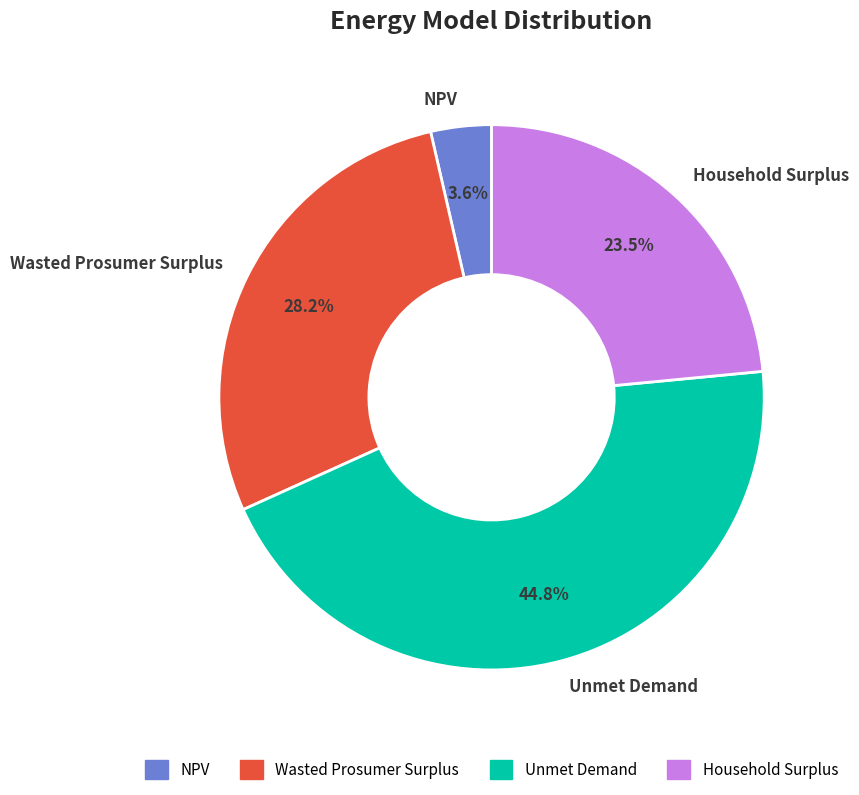

How much of the chart is everything except Unmet Demand?

55.2%